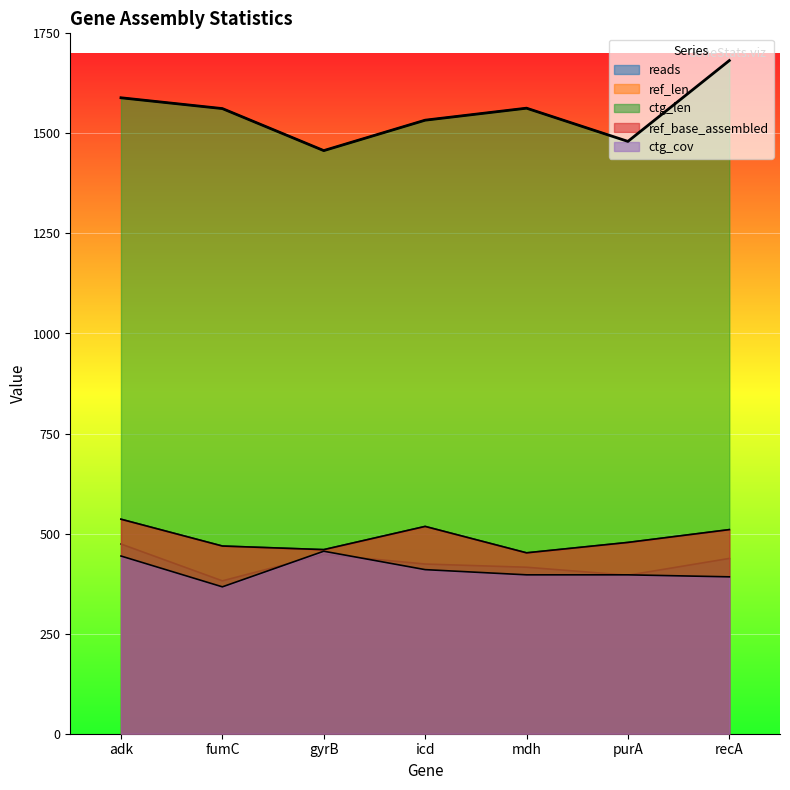

At how many categories does at least one series exceed 888?

7